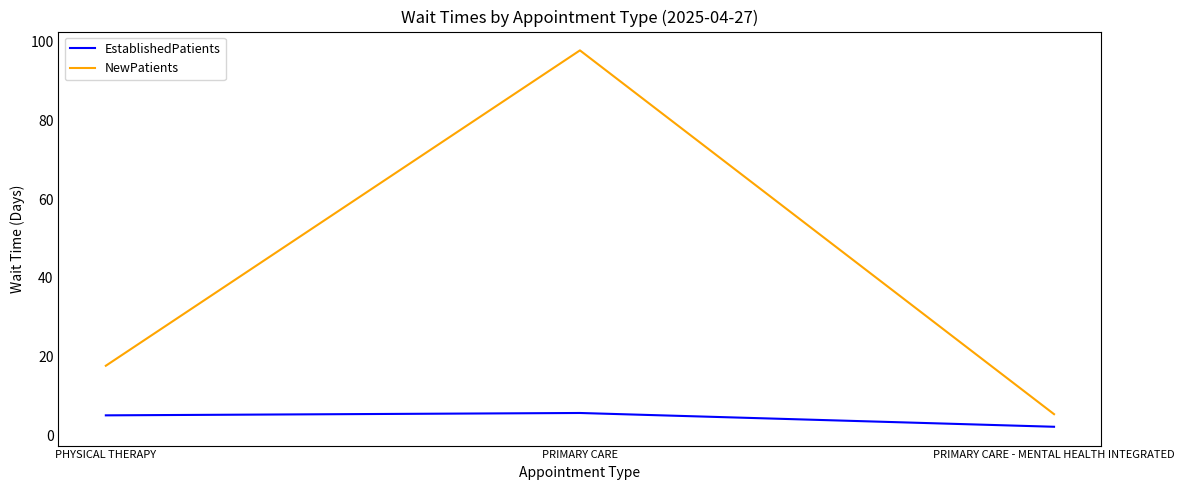

Which series has the largest range (max minus min)?

NewPatients